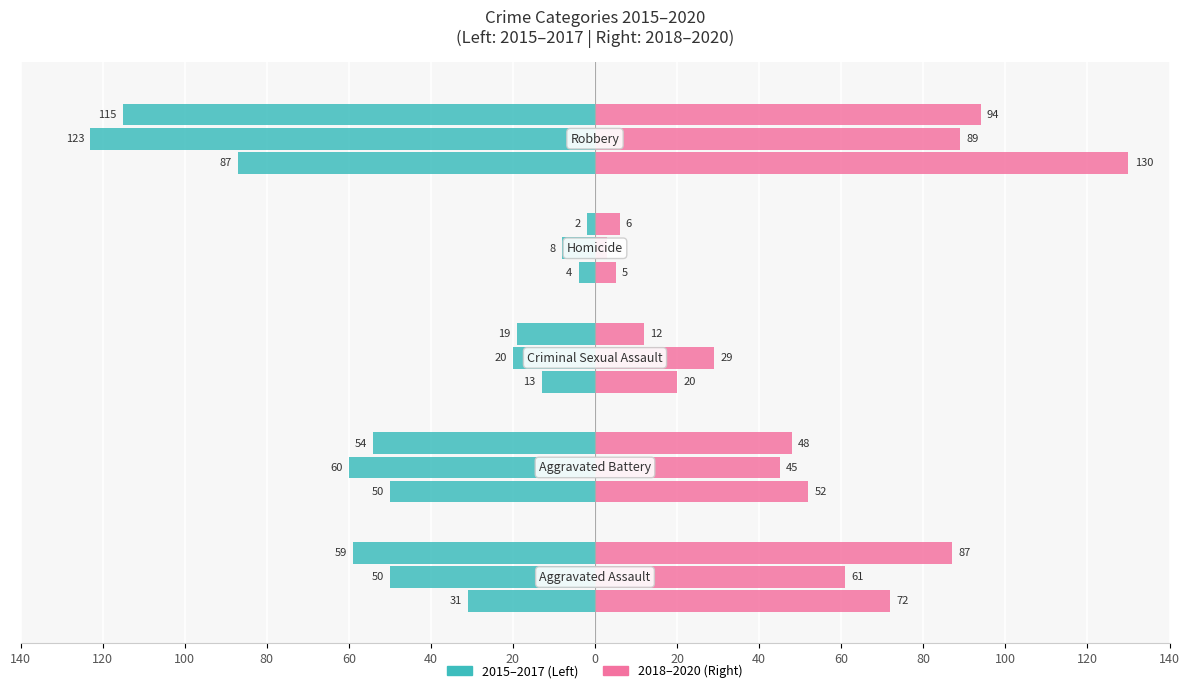

What is the maximum value for 2018?

130